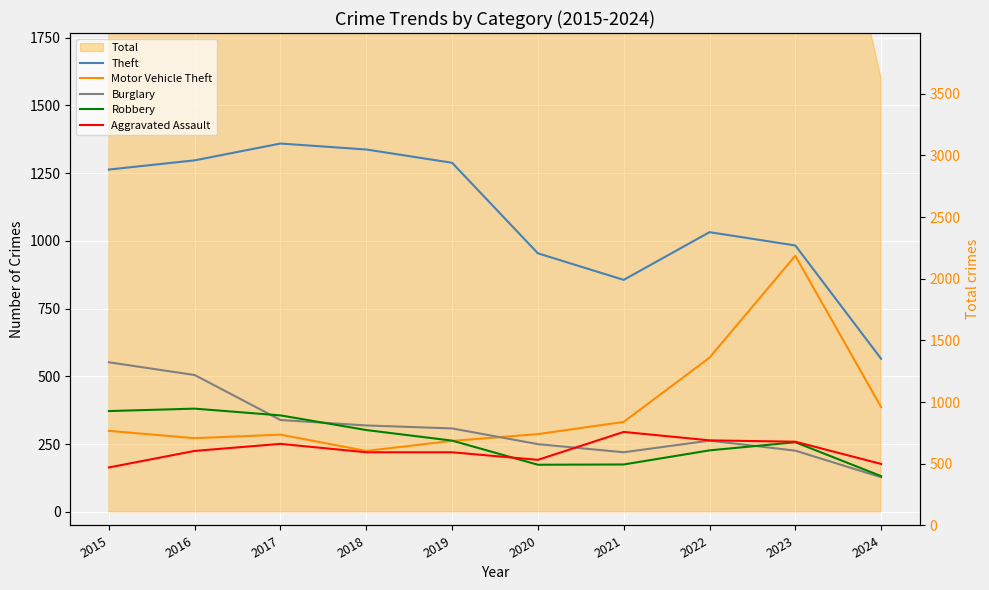

Reading right to left, extract all data points from this chart.

Theft: 2024=565	2023=983	2022=1032	2021=856	2020=954	2019=1288	2018=1337	2017=1359	2016=1297	2015=1263
Motor Vehicle Theft: 2024=387	2023=945	2022=569	2021=332	2020=287	2019=262	2018=225	2017=285	2016=272	2015=299
Burglary: 2024=128	2023=226	2022=263	2021=220	2020=250	2019=308	2018=319	2017=339	2016=505	2015=552
Robbery: 2024=132	2023=257	2022=227	2021=175	2020=174	2019=263	2018=302	2017=356	2016=381	2015=372
Aggravated Assault: 2024=177	2023=259	2022=264	2021=295	2020=192	2019=220	2018=220	2017=251	2016=225	2015=164